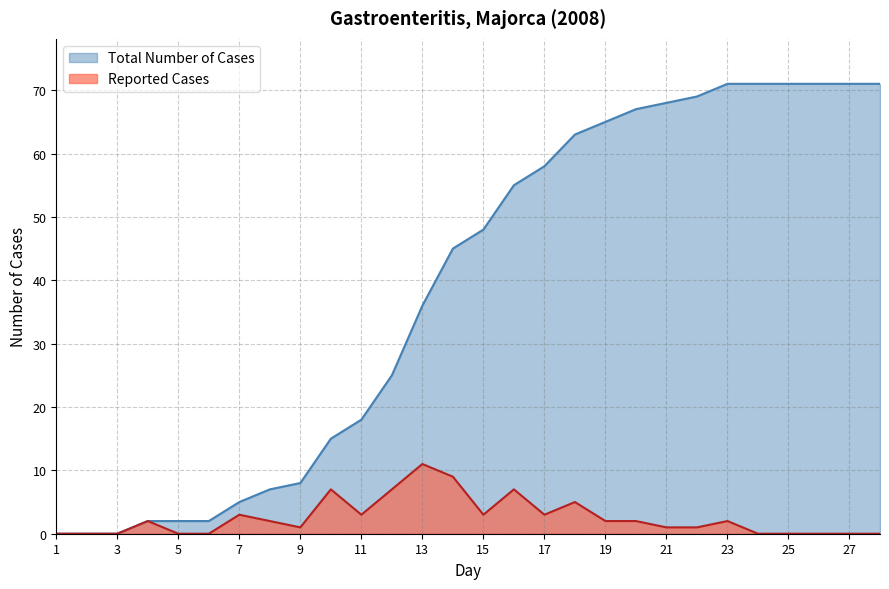

True or false: Reported Cases and Total Number of Cases cross at least once.

False